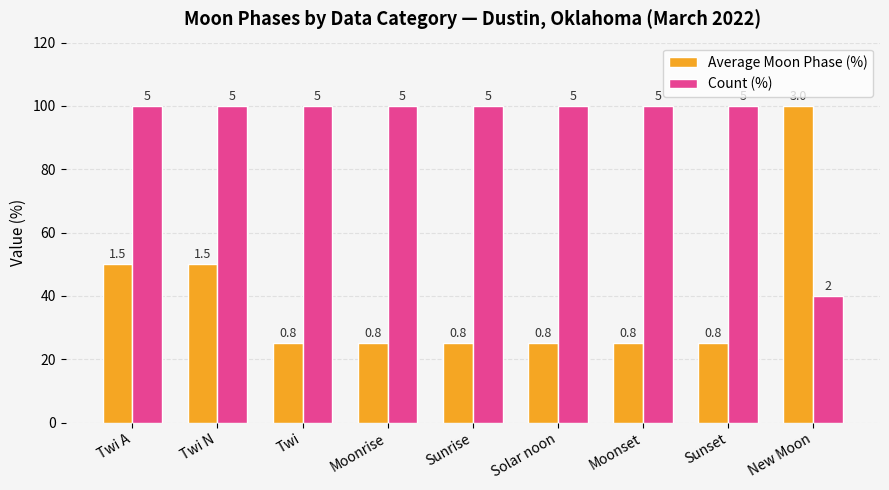

Rank the series at Twi A from lowest to highest value.

Average Moon Phase (%), Count (%)